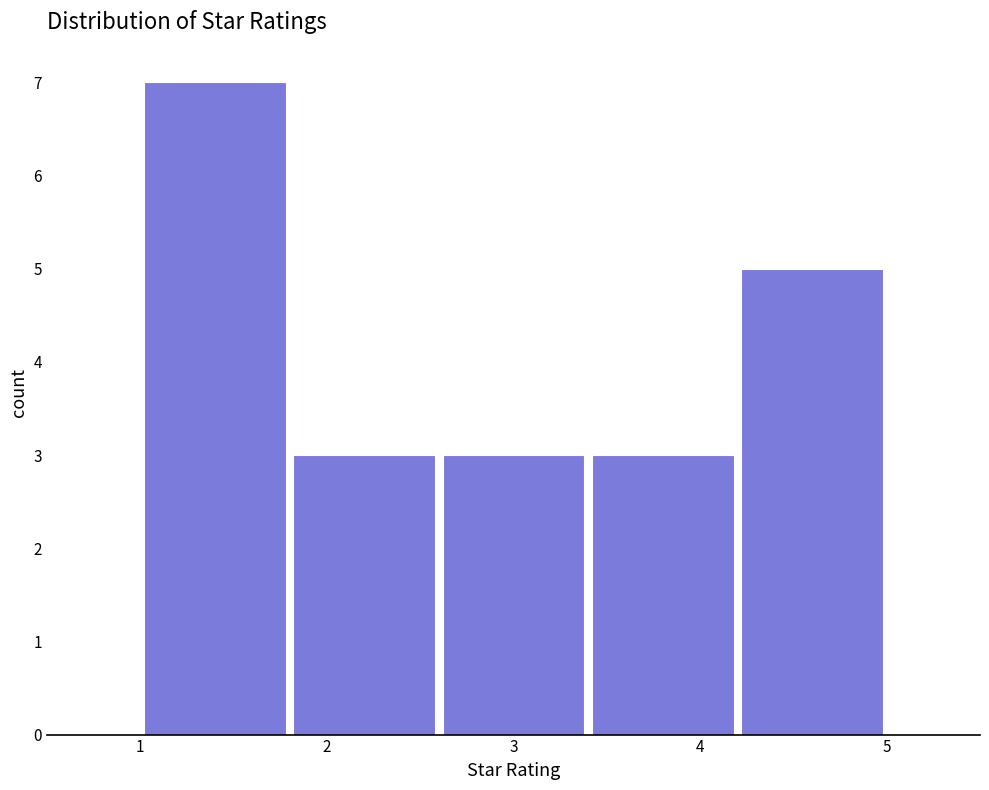

What is the height of the bar covering 1.0 to 1.8 on the x-axis? The values are not printed on the chart, so give them approximately, as read against the axis.

7